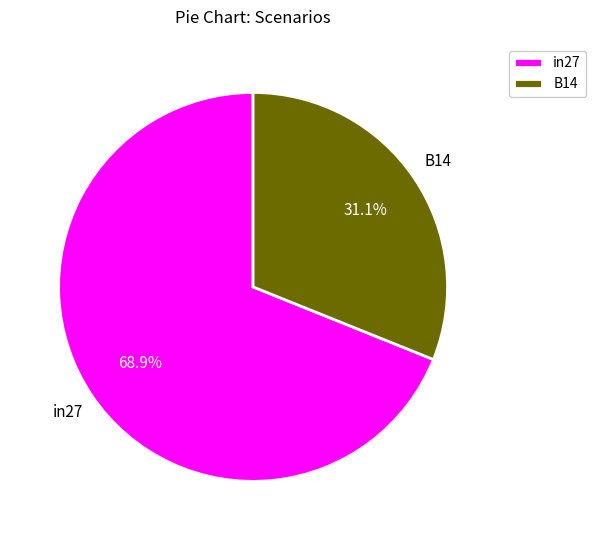

Rank the categories by value from highest to lowest.

in27, B14